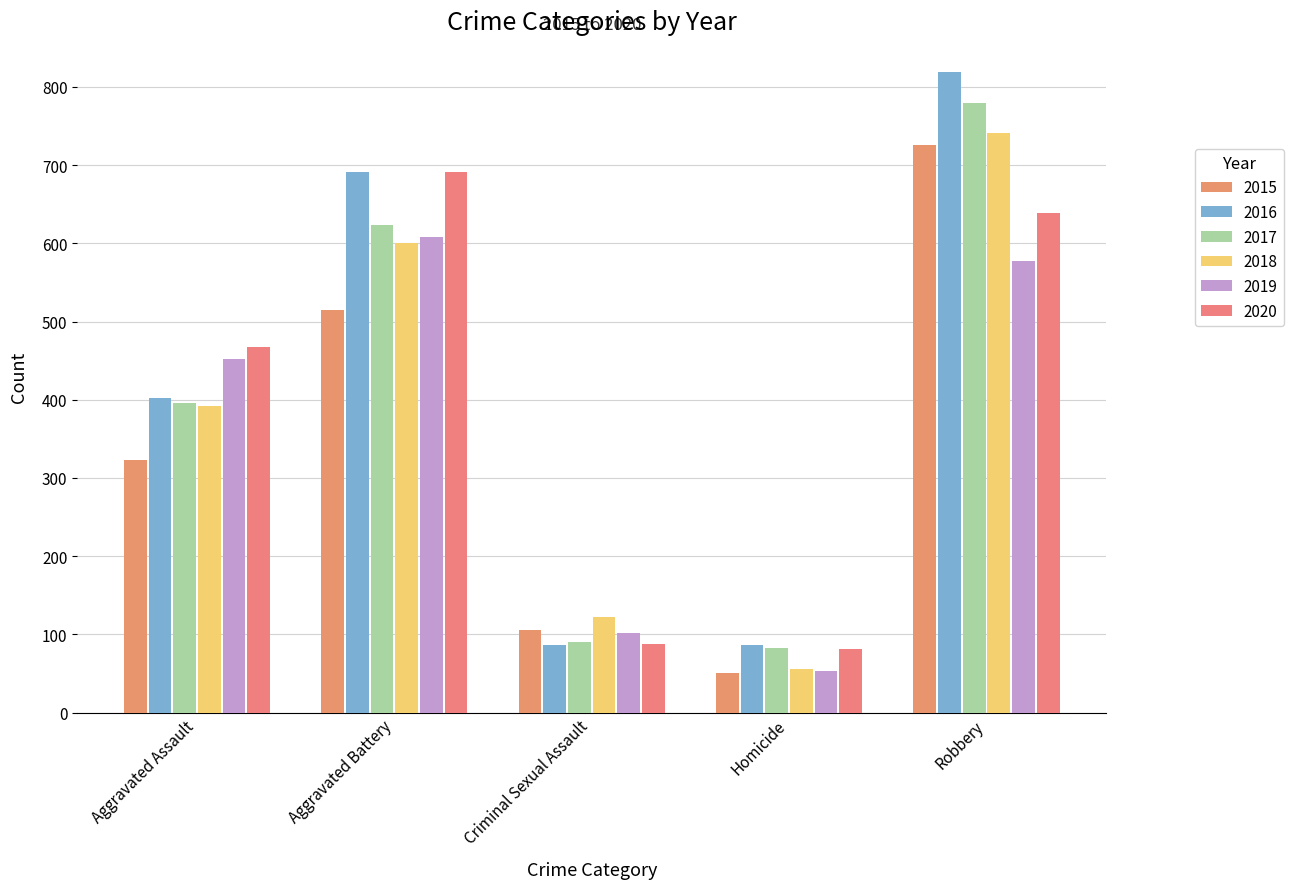

At how many categories does at least one series exceed 660?

2